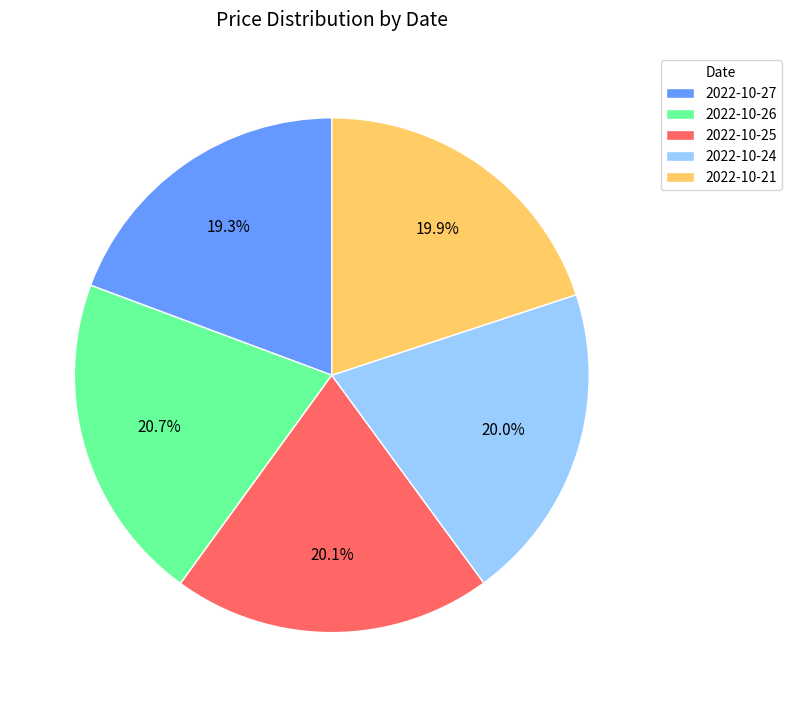

To the nearest percent, what percentage of the pie is 2022-10-21?

20%